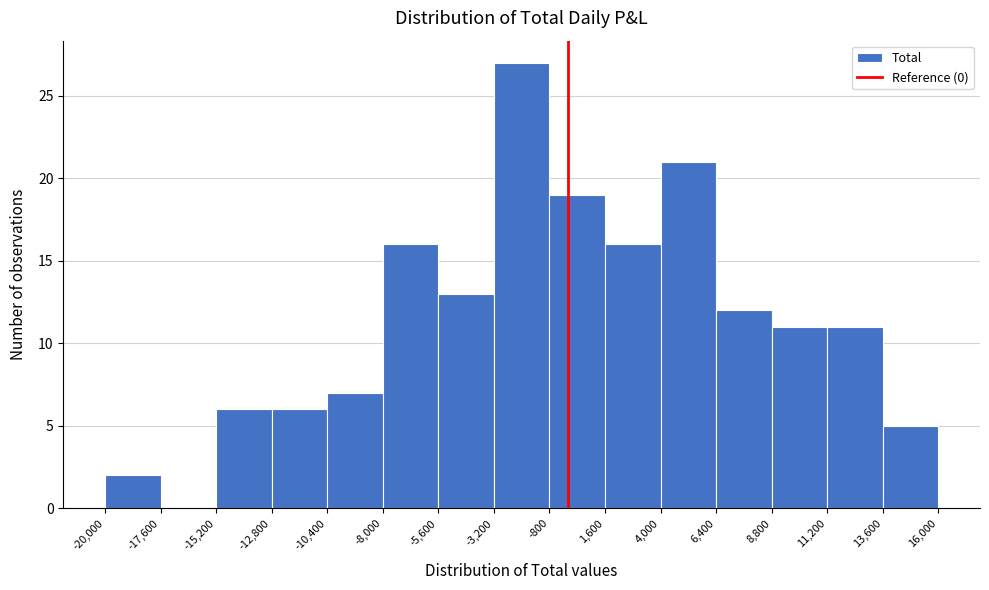

How tall is the bar that spans -20,000 to -17,600 on the x-axis? The values are not printed on the chart, so give them approximately, as read against the axis.

2